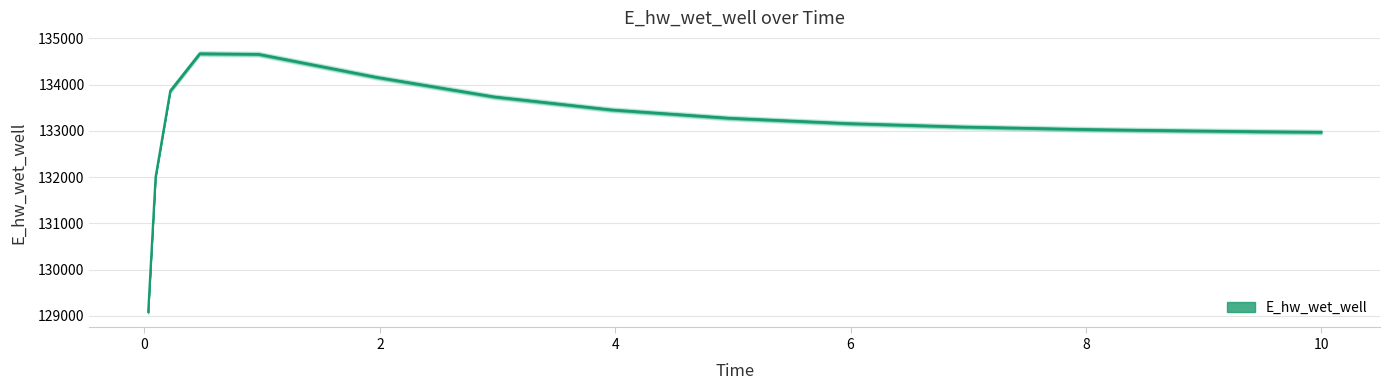

Reading left to right, extract all data points from this chart.

129086.4	132000.4	133865.4	134671.3	134658.5	134161.7	133738.6	133456.6	133277.5	133162.6	133086.8	133035.1	133016.1	132986.4	132974.4